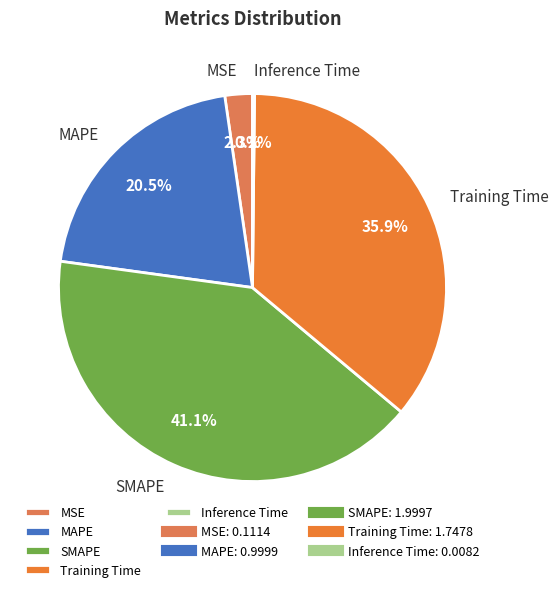

To the nearest percent, what is the difference between the largest and smallest slice percentages?

41%